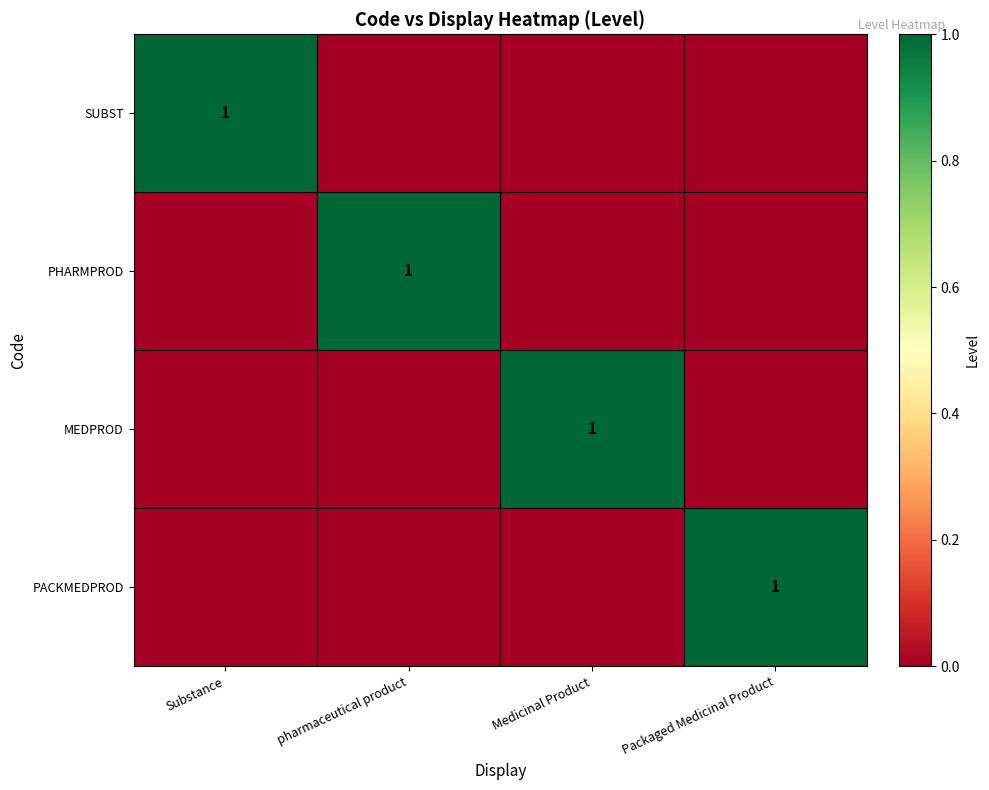

Is it true that MEDPROD equals 2 at Medicinal Product?

False